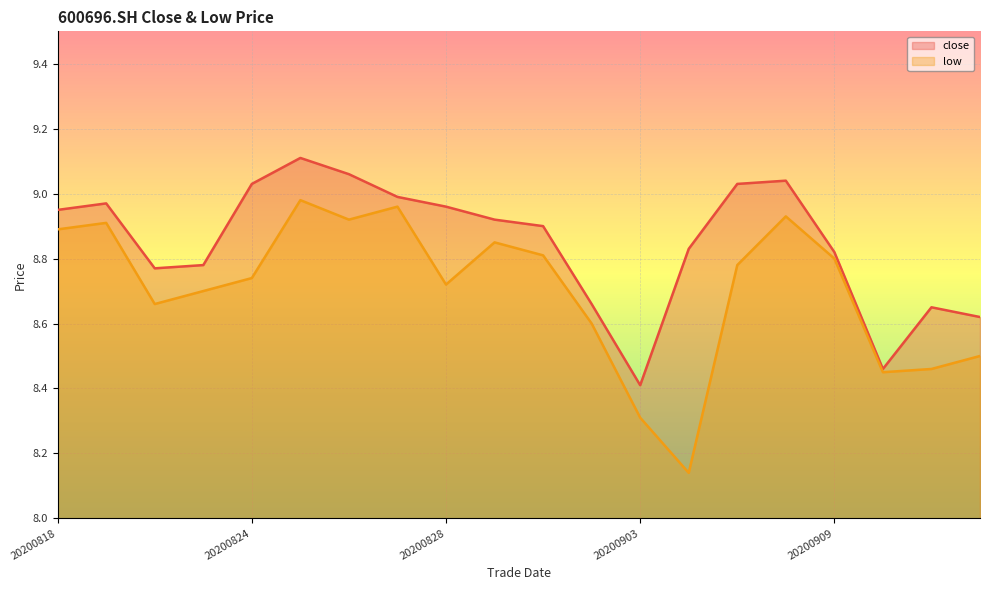

Rank the series at 20200902 from highest to lowest value.

close, low